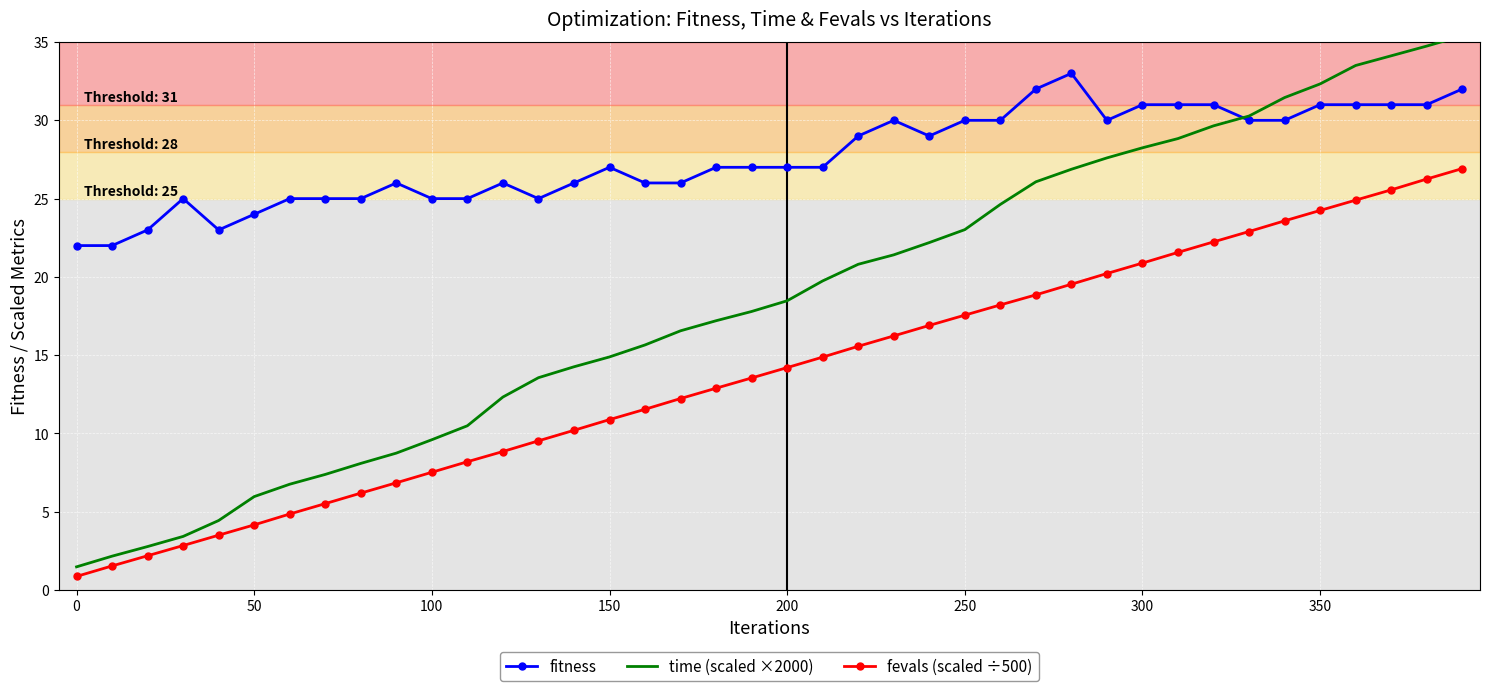

How many data points in time (scaled ×2000) are less than 18?

20